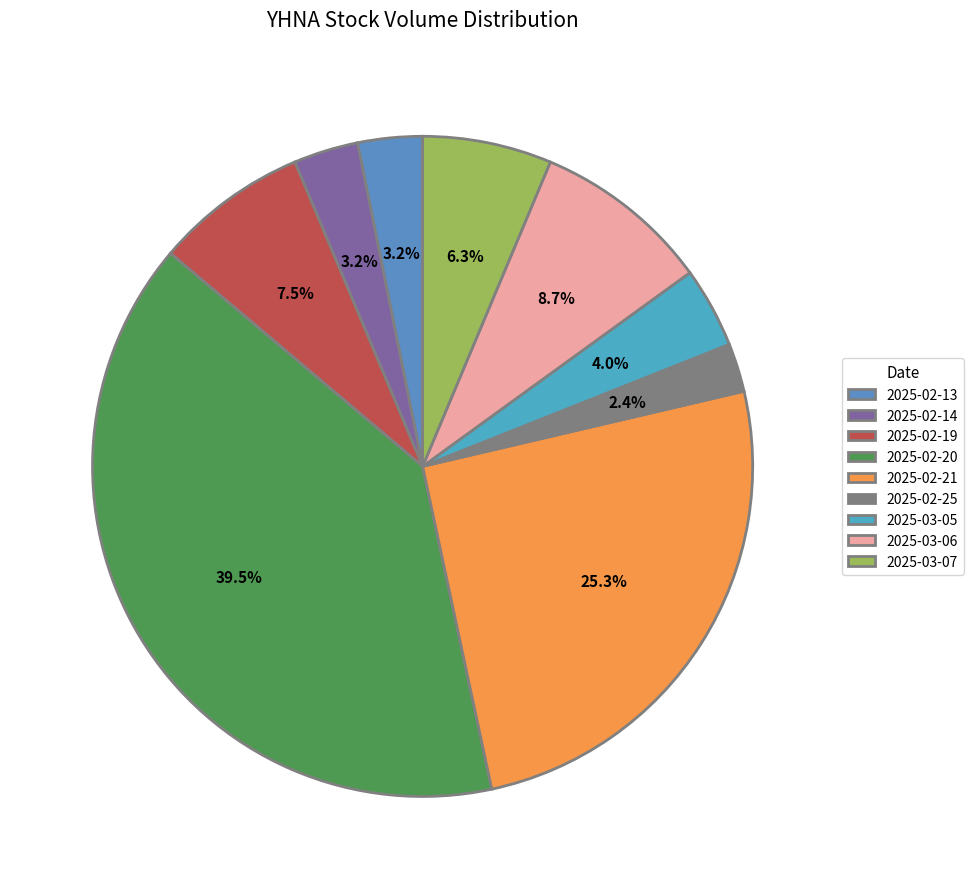

Which has a higher value, 2025-02-14 or 2025-03-05?

2025-03-05